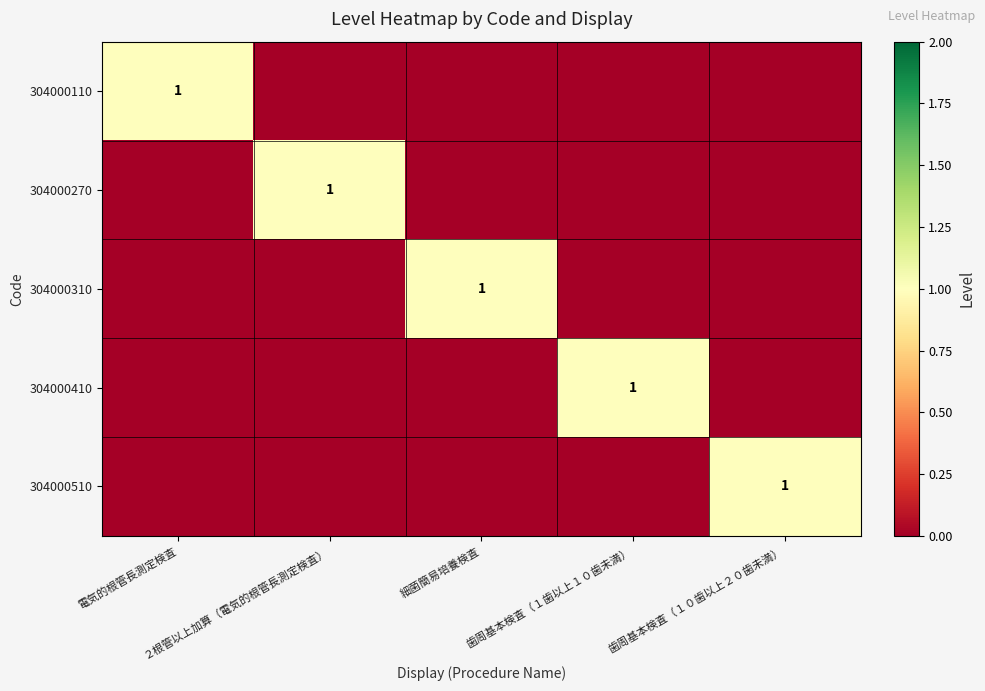

Read the 304000110 value at 電気的根管長測定検査.

1